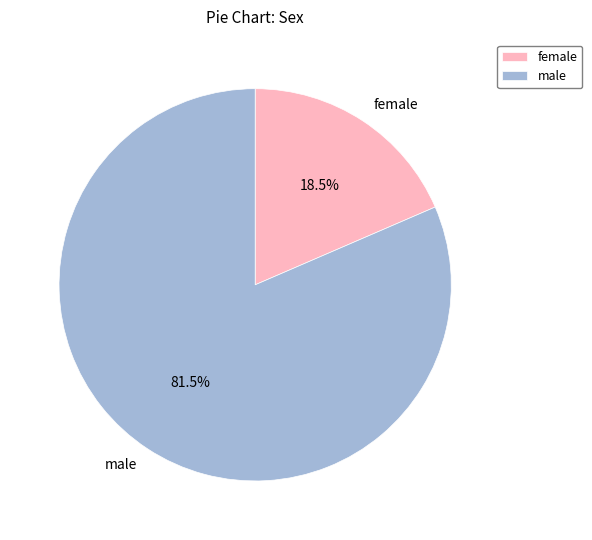

Rank the categories by value from lowest to highest.

female, male